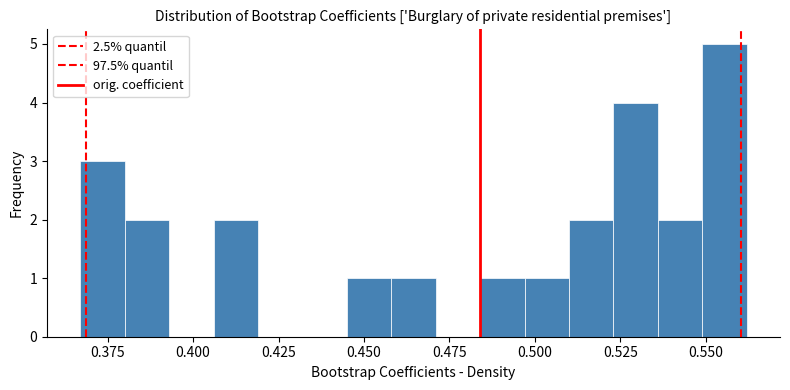

Read against the x-axis, roughly where is the centre of the tallest bar?

0.555